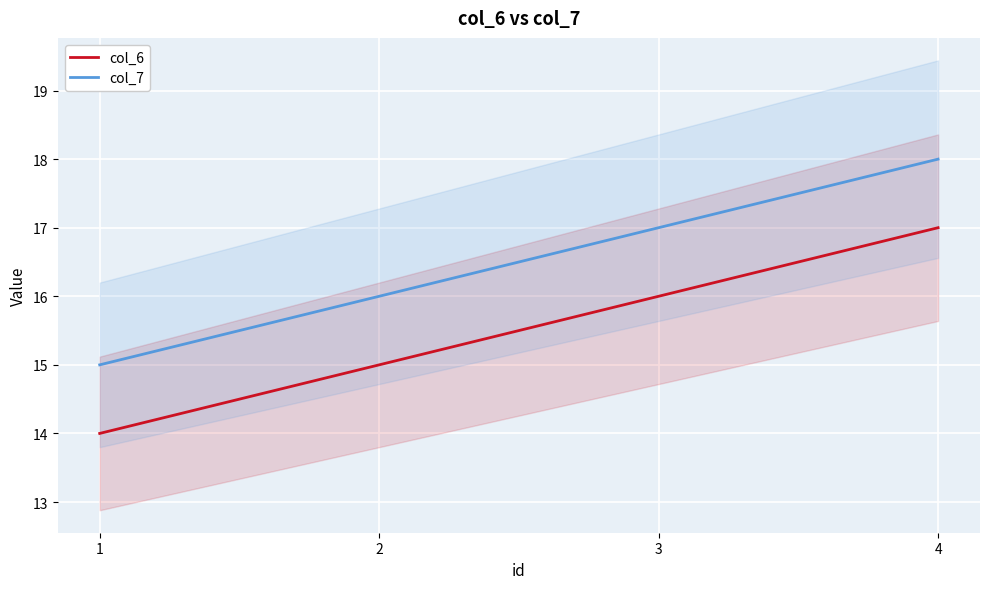

Where is col_7 nearest to the value 16?

2